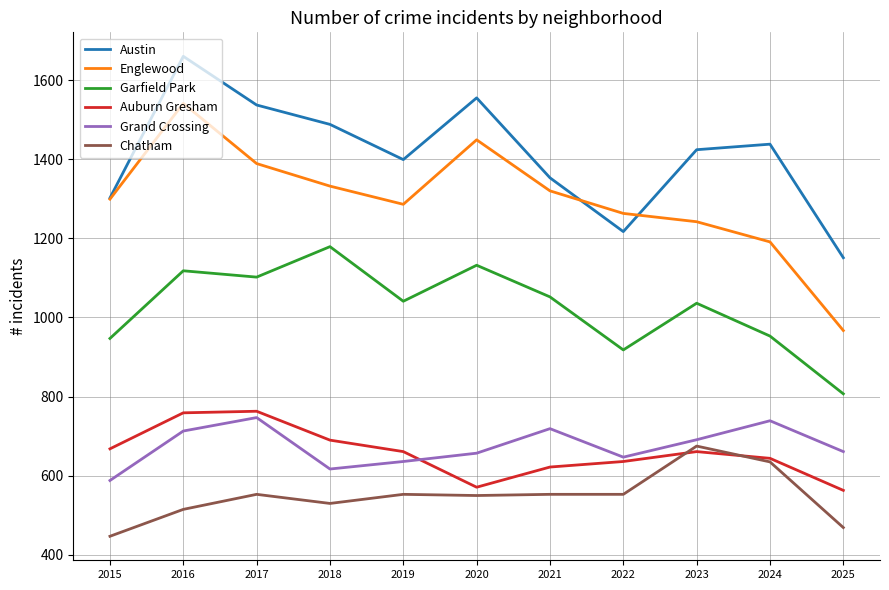

How many lines are shown in the chart?

6